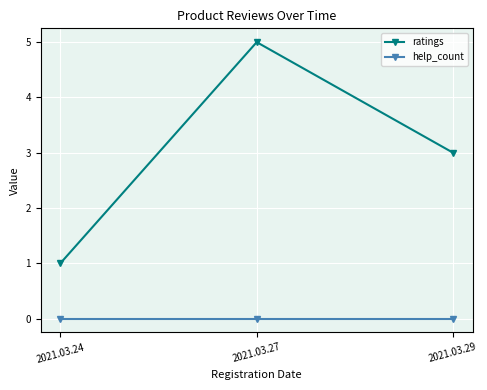

The ratings series shows 2 at 2021.03.27. True or false?

False